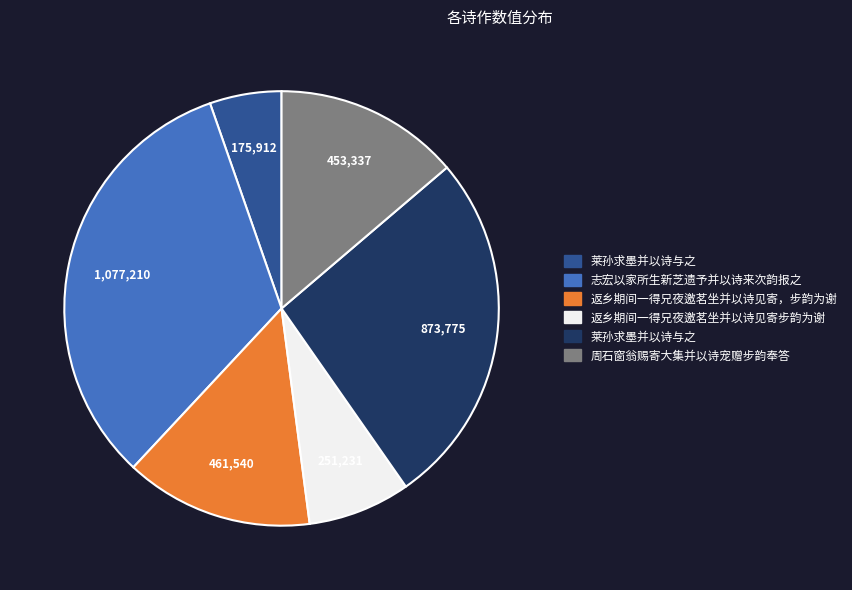

Is there any slice that represents more than half of the pie?

No